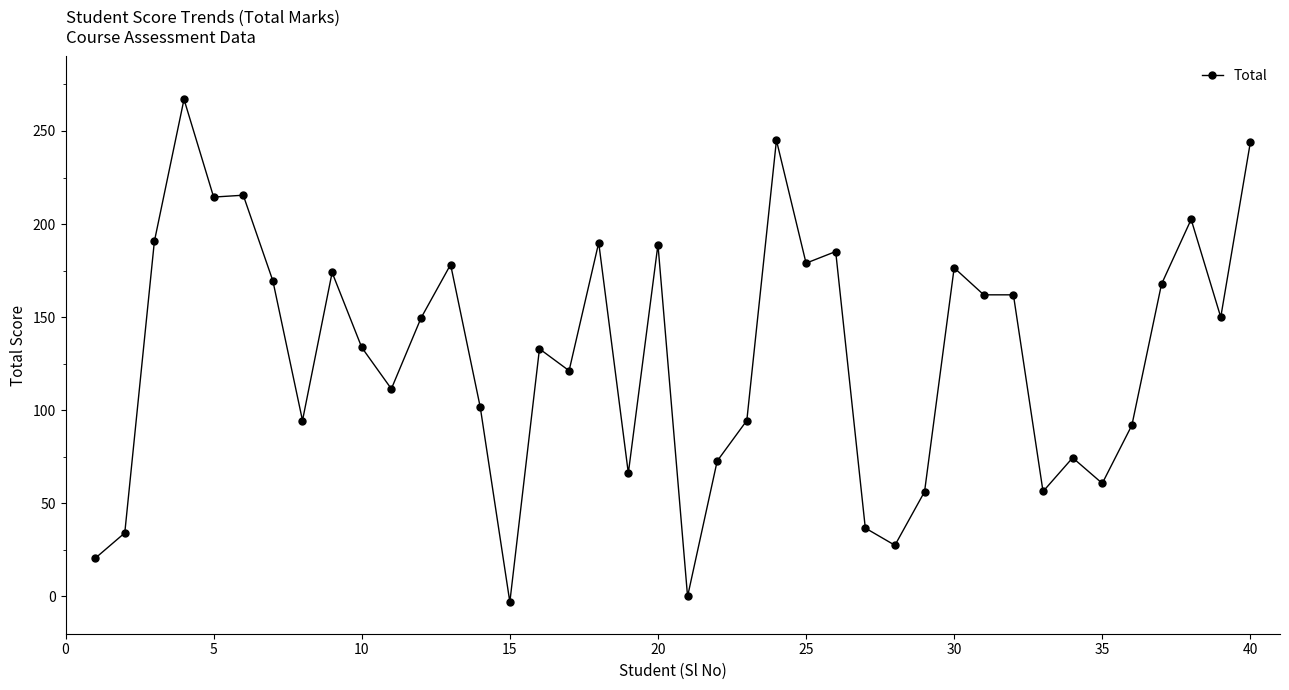

What is the maximum value shown in the chart?

267.0